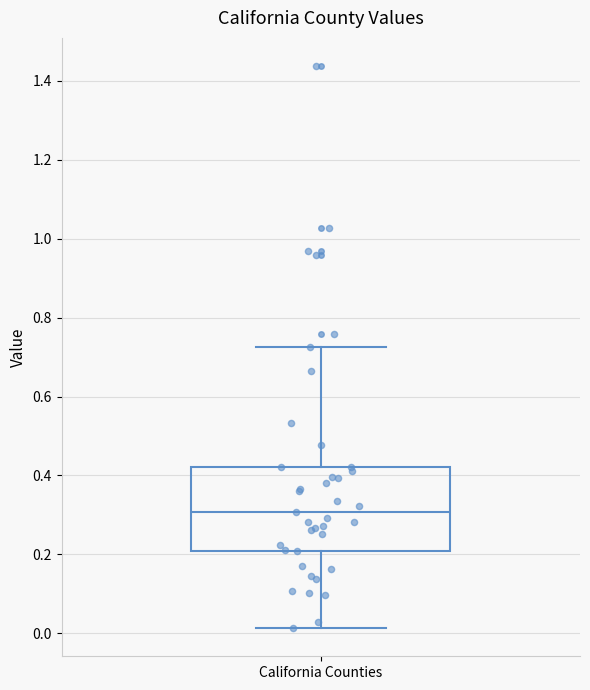

Read this box plot against the y-axis: the position of the median line, the range covered by the box, and the ends of both whiskers. The values are not printed on the chart, so give them approximately, as read against the axis.

median 0.30, box 0.20 to 0.42, whiskers 0.02 to 0.72